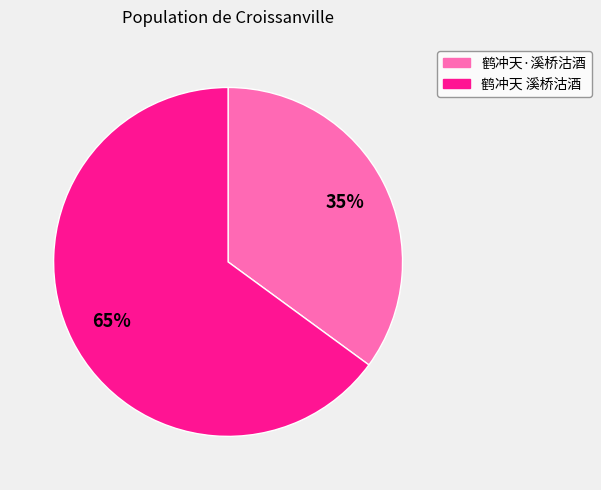

True or false: 鹤冲天·溪桥沽酒 accounts for 23% of the total.

False